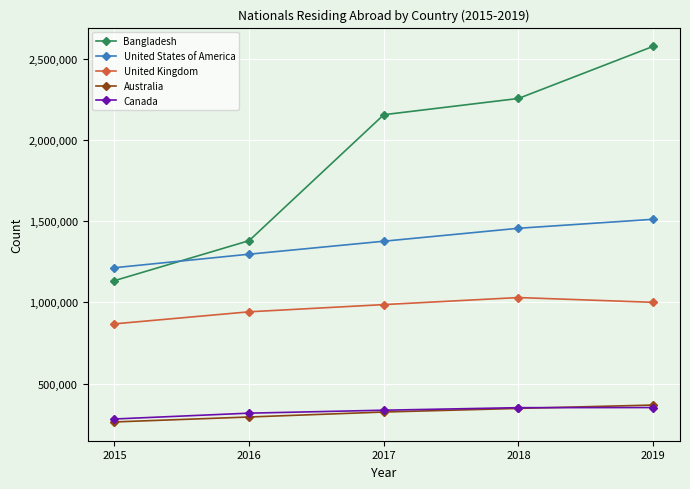

True or false: United States of America has more than 2 interior local peaks.

False